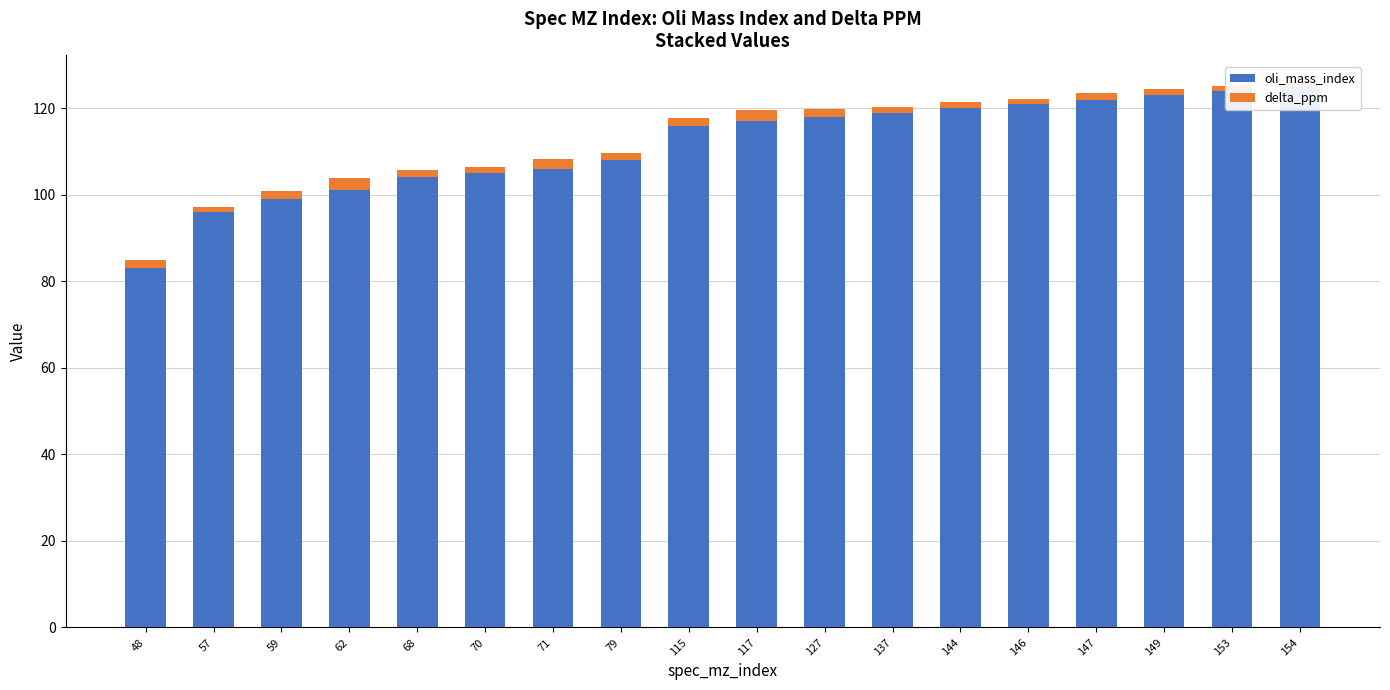

The delta_ppm series shows 0.6 at 154. True or false?

False